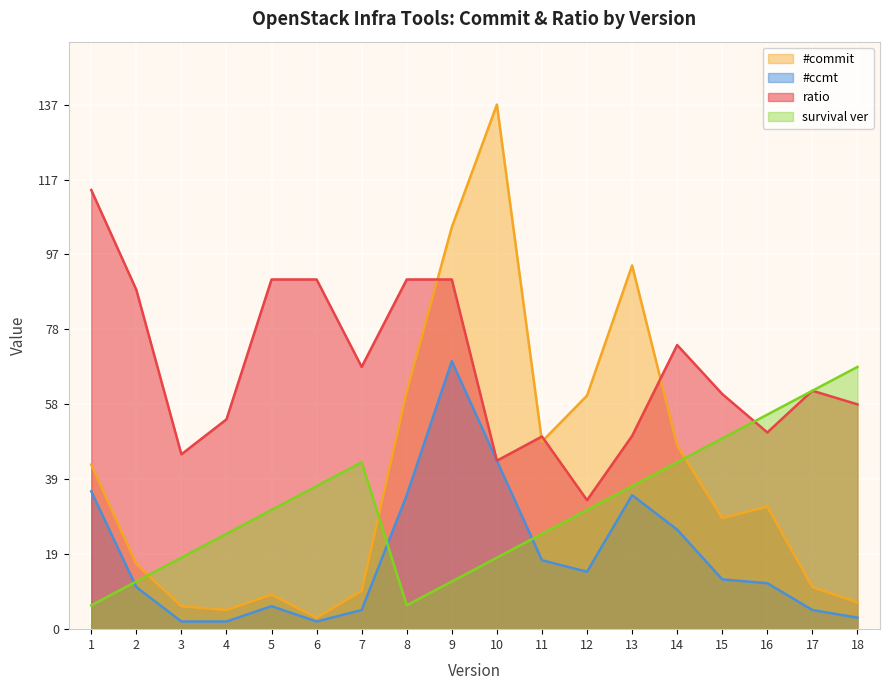

How many times do #ccmt and survival ver cross each other?

3